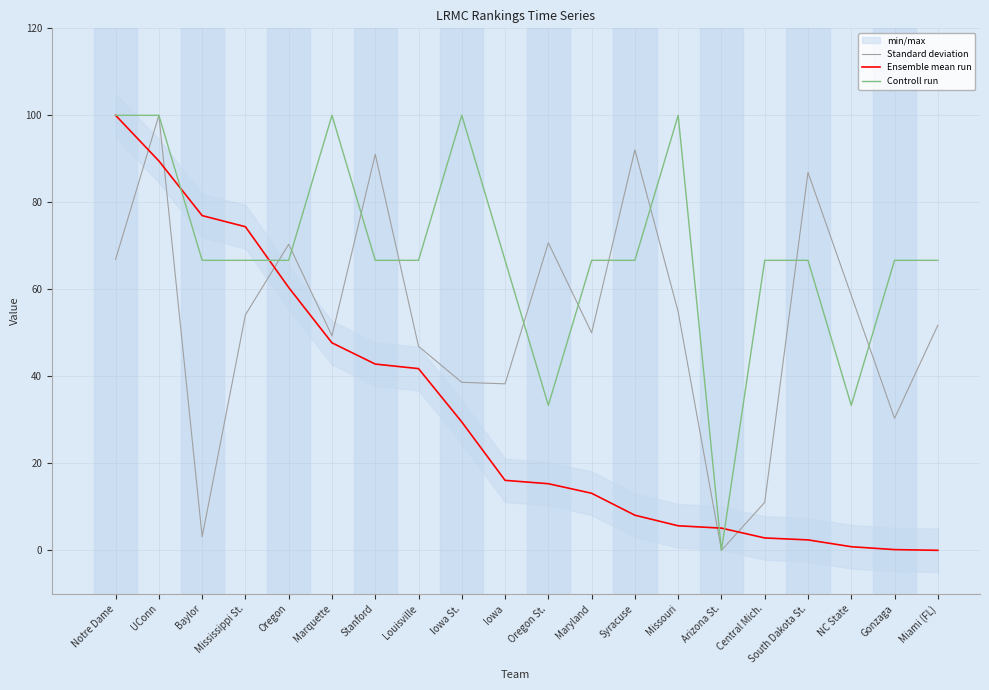

Rank the categories by Controll run value from lowest to highest.

Arizona St., Oregon St., NC State, Baylor, Mississippi St., Oregon, Stanford, Louisville, Iowa, Maryland, Syracuse, Central Mich., South Dakota St., Gonzaga, Miami (FL), Notre Dame, UConn, Marquette, Iowa St., Missouri